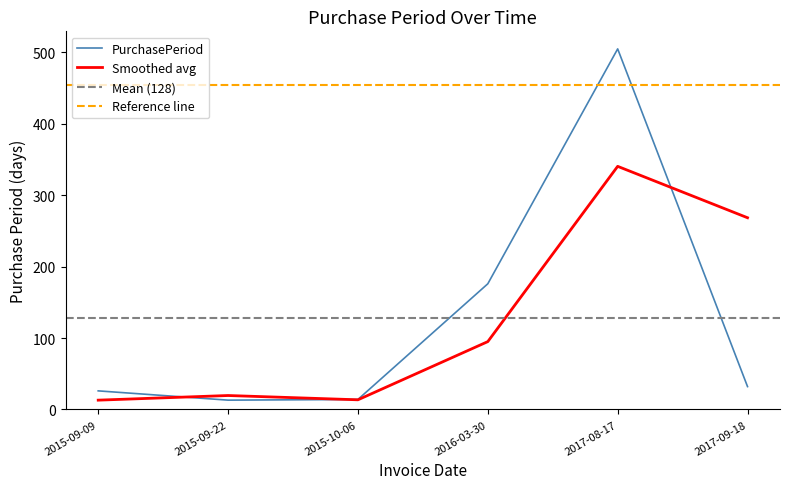

What is the sum of the values at 2017-09-18 and 2015-09-09?

58